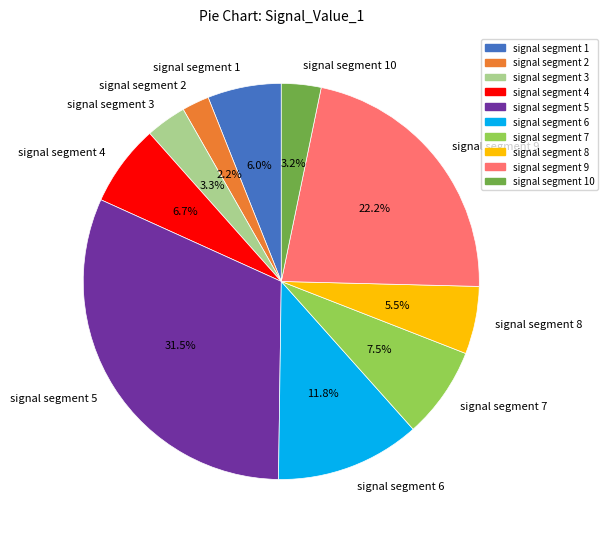

What is the smallest slice in the pie chart?

signal segment 2